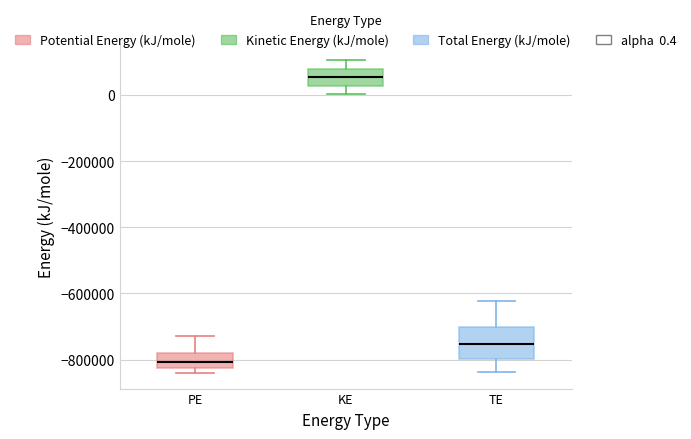

Where is the lower edge of the box for PE on the y-axis? The values are not printed on the chart, so give them approximately, as read against the axis.

-820000